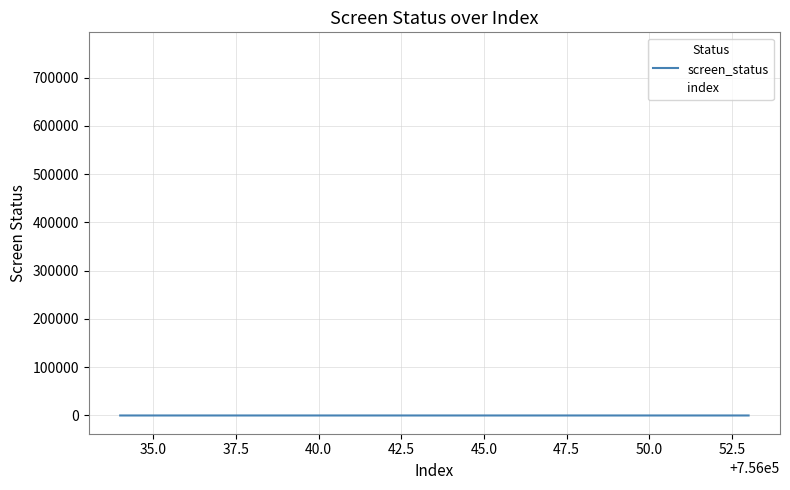

True or false: screen_status and index intersect in this chart.

False